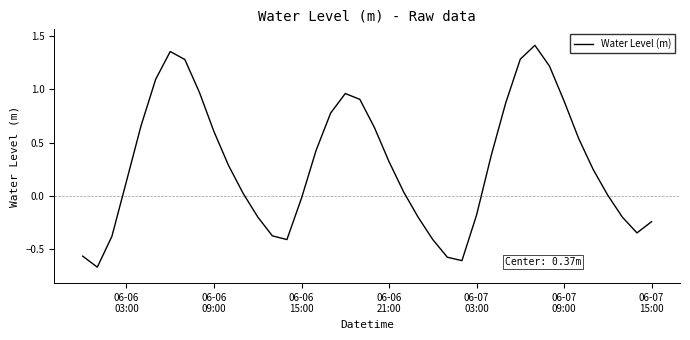

What is the difference between the maximum and minimum values?

2.1